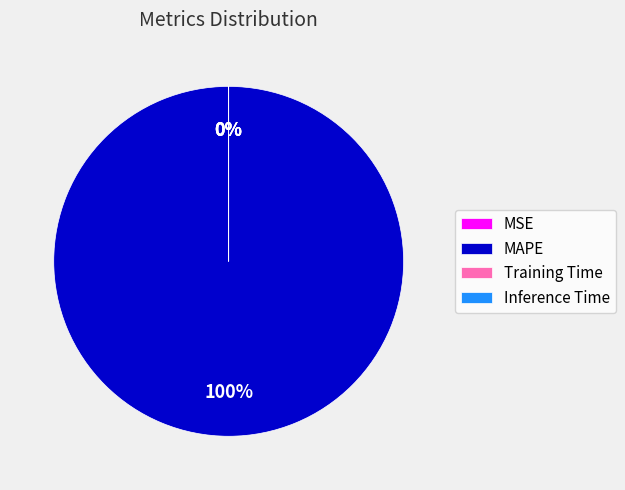

What is the largest slice in the pie chart?

MAPE